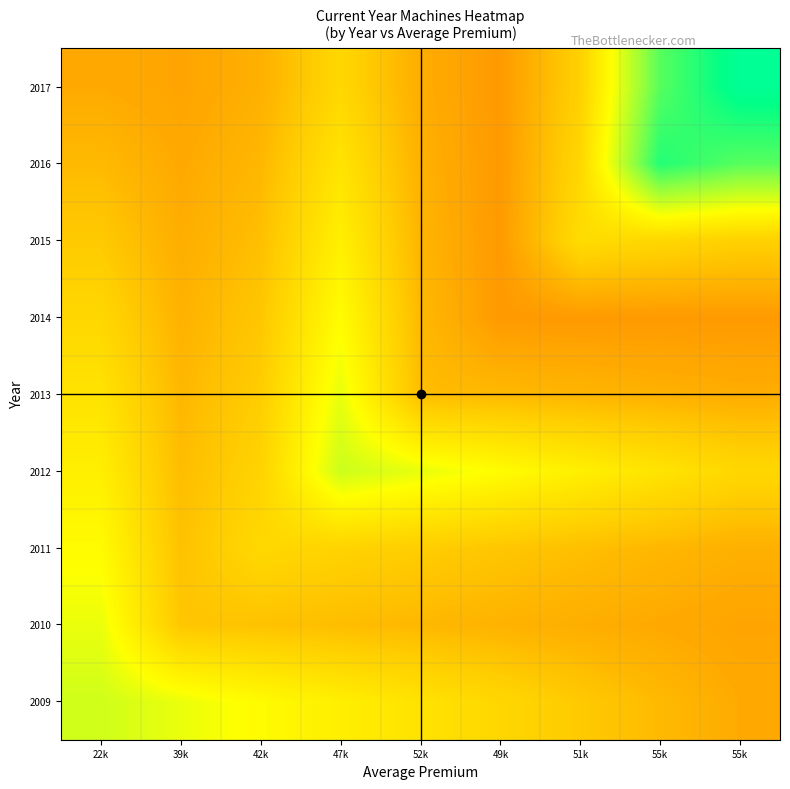

Reading right to left, transcribe all the data shown in this chart.

2009: 55k=4593.1	55k=4820.2	51k=5047.3	49k=5274.4	52k=5501.6	47k=5728.7	42k=5955.8	39k=6182.9	22k=6410.0
2010: 55k=4506.7	55k=4577.0	51k=4647.3	49k=4717.7	52k=4788.0	47k=4858.3	42k=4928.7	39k=4999.0	22k=6182.9
2011: 55k=4680.0	55k=4784.7	51k=4889.3	49k=4994.0	52k=5098.7	47k=5203.3	42k=5308.0	39k=4928.7	22k=5955.8
2012: 55k=5285.6	55k=5515.4	51k=5745.3	49k=5975.2	52k=6205.1	47k=6435.0	42k=5203.3	39k=4858.3	22k=5728.7
2013: 55k=4639.9	55k=4694.7	51k=4749.4	49k=4804.2	52k=4859.0	47k=6205.1	42k=5098.7	39k=4788.0	22k=5501.6
2014: 55k=4366.0	55k=4366.0	51k=4366.0	49k=4366.0	52k=4804.2	47k=5975.2	42k=4994.0	39k=4717.7	22k=5274.4
2015: 55k=5154.7	55k=5267.3	51k=5380.0	49k=4366.0	52k=4749.4	47k=5745.3	42k=4889.3	39k=4647.3	22k=5047.3
2016: 55k=7324.2	55k=7694.0	51k=5267.3	49k=4366.0	52k=4694.7	47k=5515.4	42k=4784.7	39k=4577.0	22k=4820.2
2017: 55k=8095.0	55k=7324.2	51k=5154.7	49k=4366.0	52k=4639.9	47k=5285.6	42k=4680.0	39k=4506.7	22k=4593.1